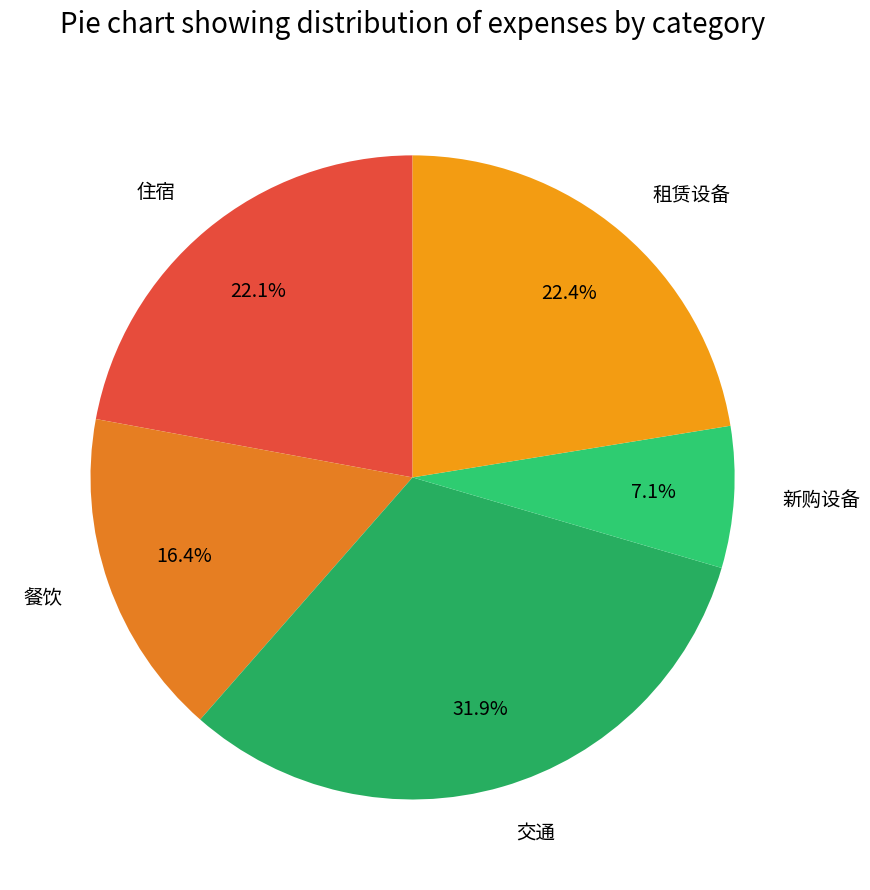

Between 住宿 and 餐饮, which is larger?

住宿